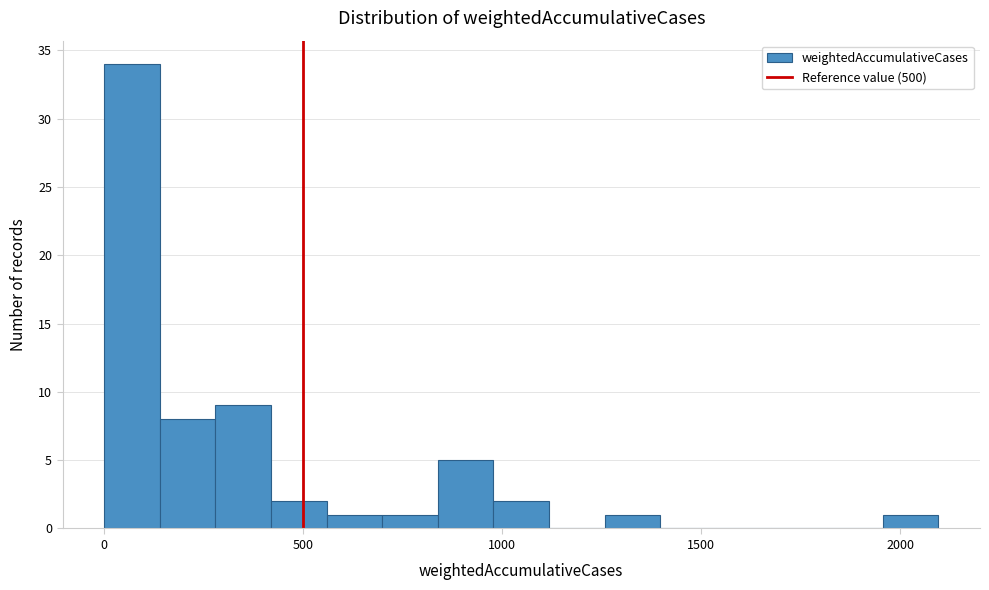

Read against the x-axis, roughly where is the centre of the tallest bar?

50